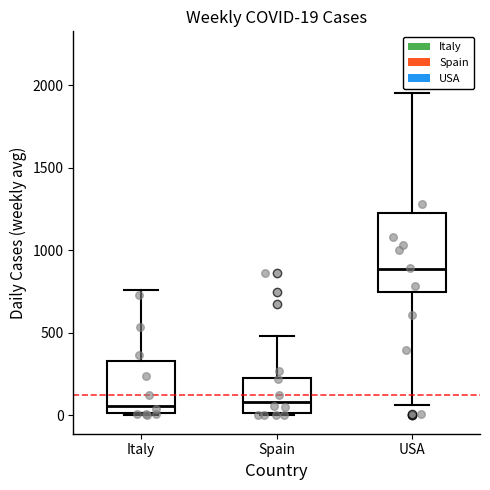

Which box is the tallest, from its lower edge to its upper edge?

USA